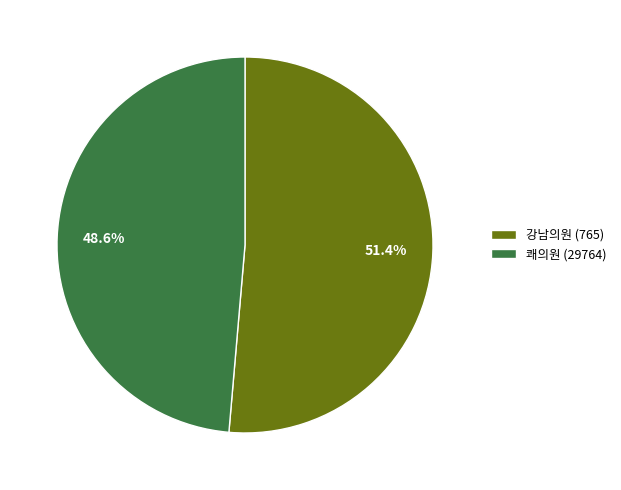

To the nearest percent, what is the difference between the largest and smallest slice percentages?

3%